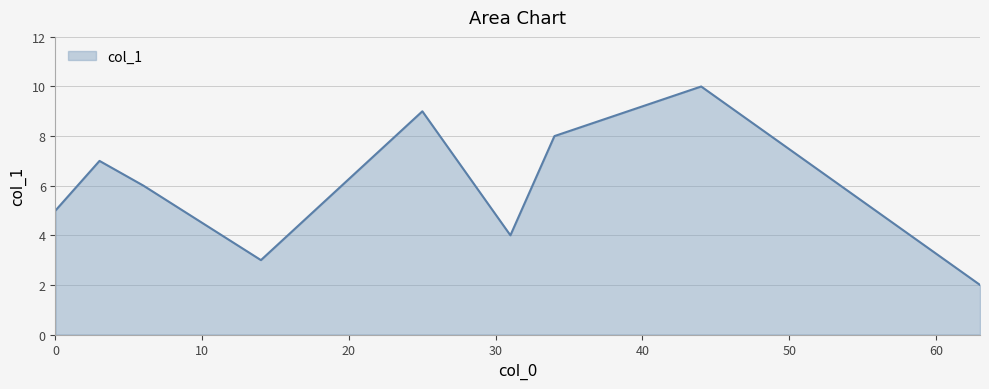

What is the greatest value displayed?

10